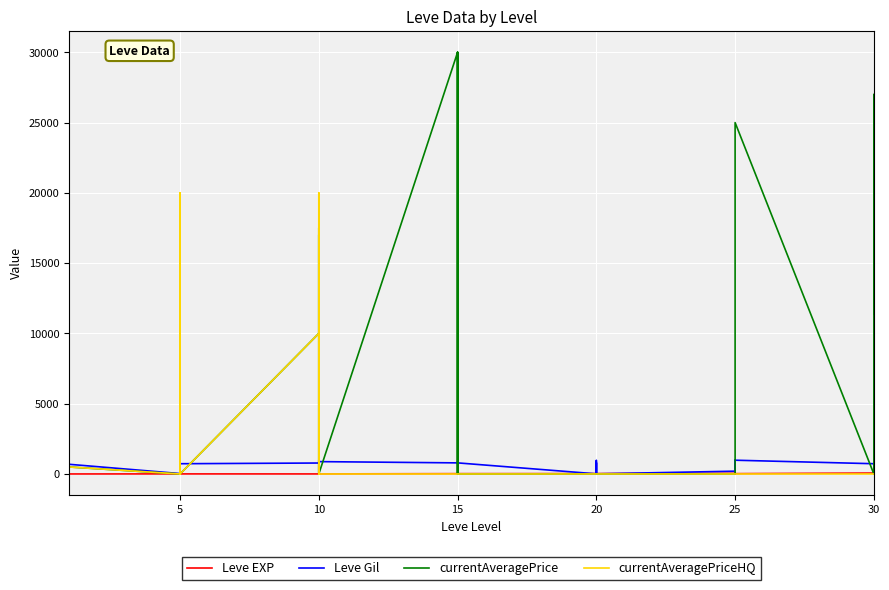

How many values in the currentAveragePrice series exceed 0?

15